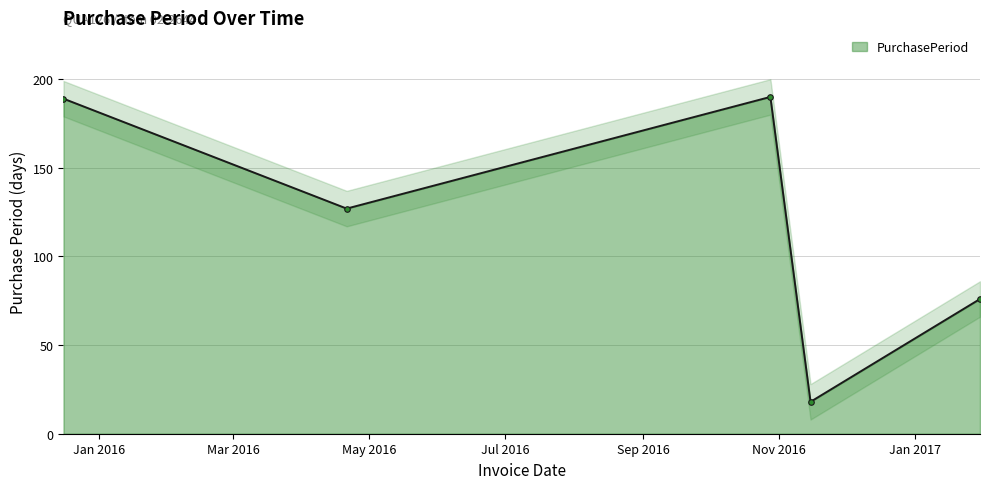

Rank the categories by value from lowest to highest.

2016-11-15, 2017-01-30, 2016-04-21, 2015-12-16, 2016-10-28